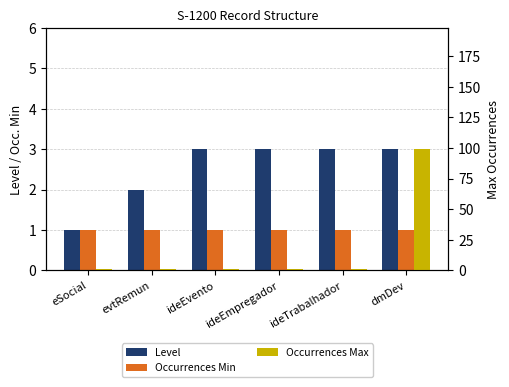

What is the label of the 6th bar from the left?

dmDev